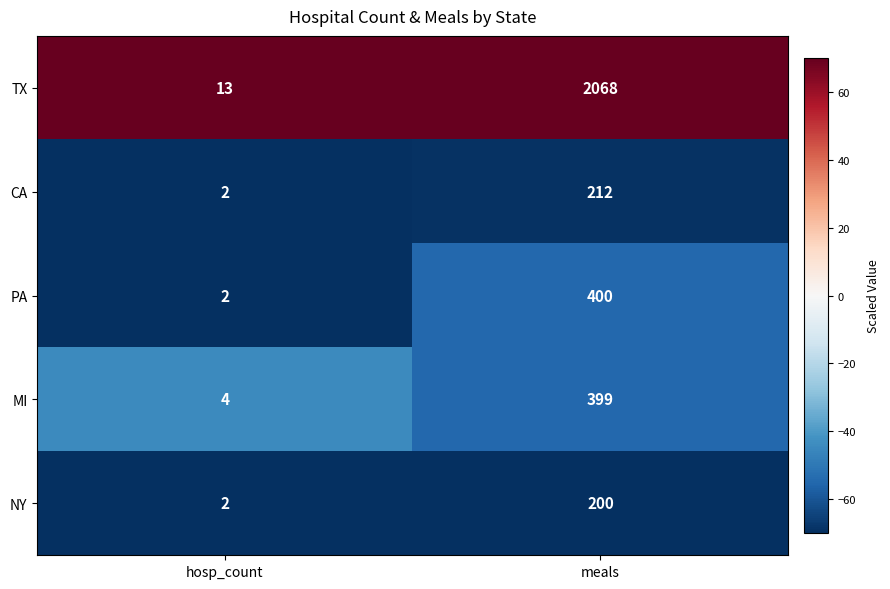

At which category is the sum across all series the highest?

meals